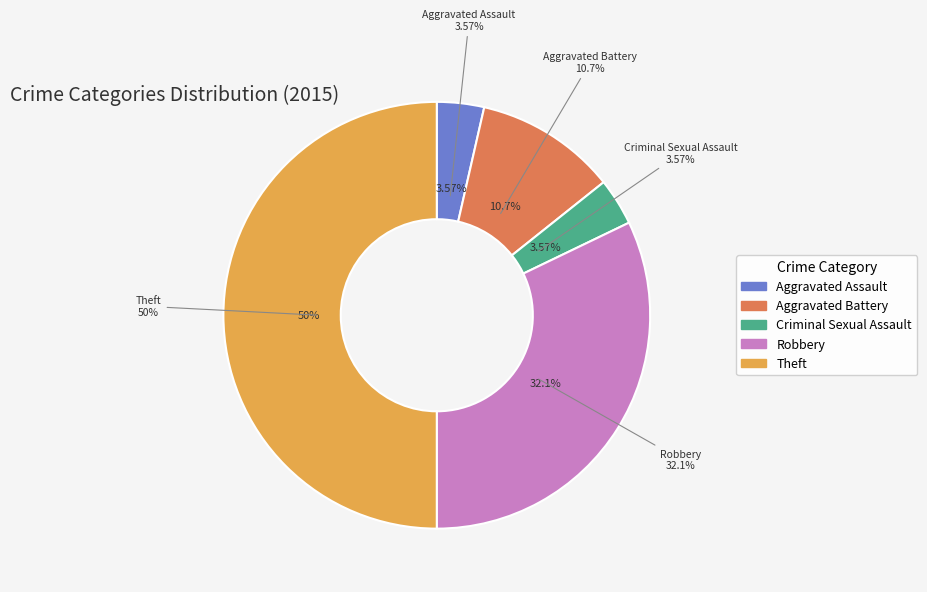

What portion of the pie excludes Aggravated Battery?

89.3%